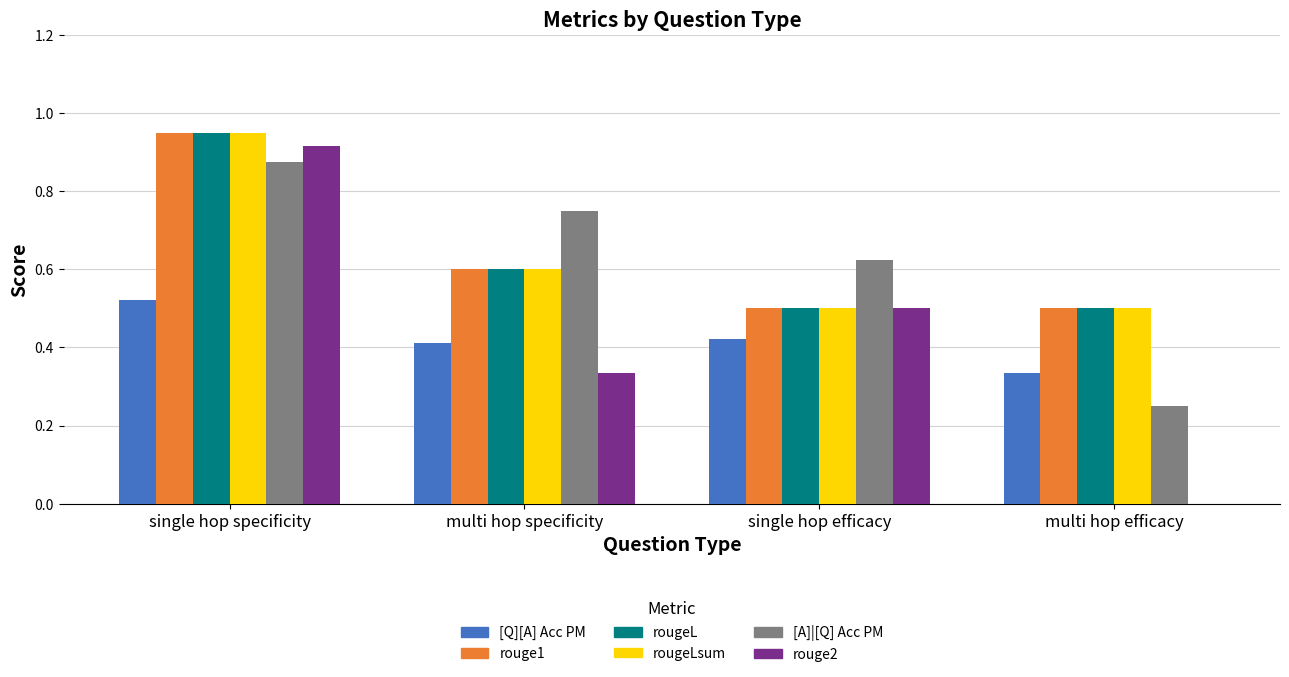

What is the sum of all [Q][A] Acc PM values?

1.7